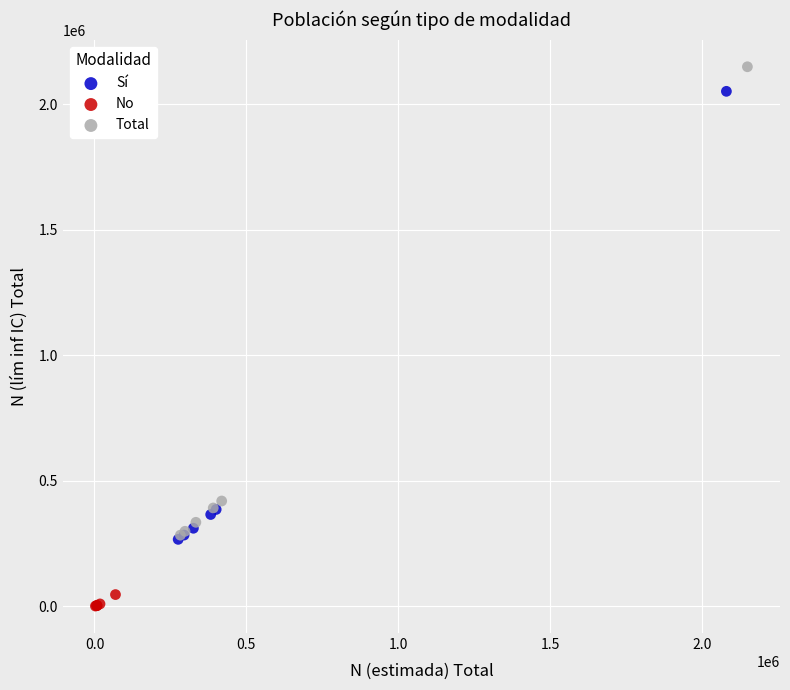

Which series contains the highest Y value?

Total